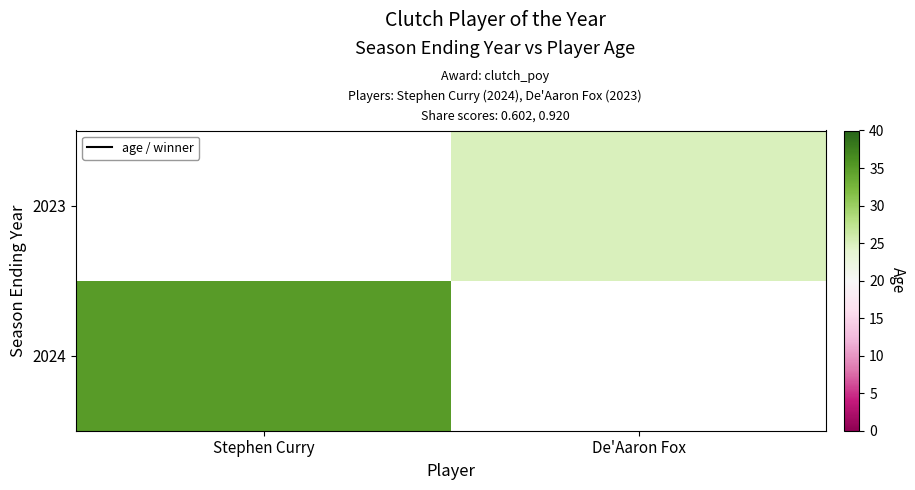

Where is 2024 nearest to the value 17?

De'Aaron Fox